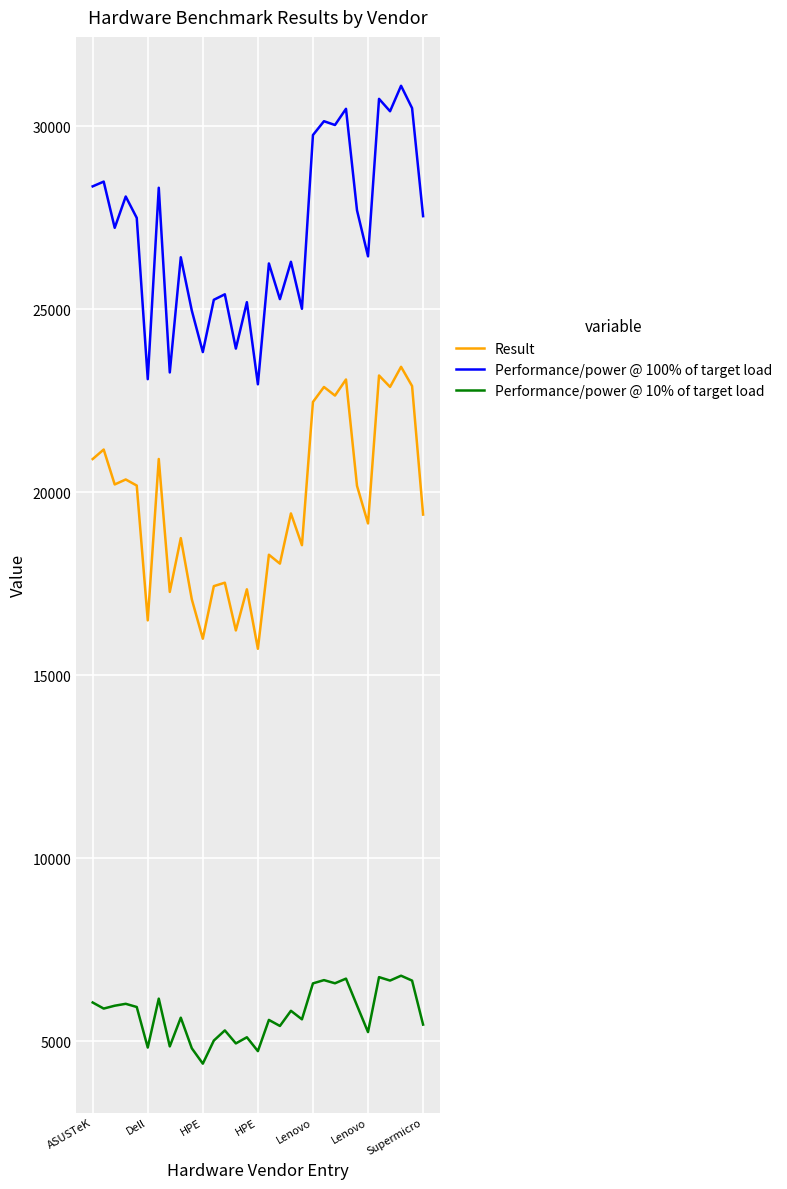

What are all the series names shown in the legend?

Result, Performance/power @ 100% of target load, Performance/power @ 10% of target load